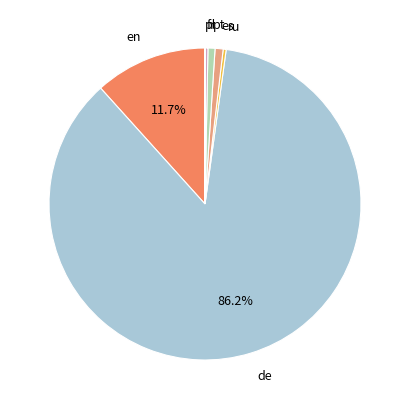

Does de account for over 50% of the chart?

Yes